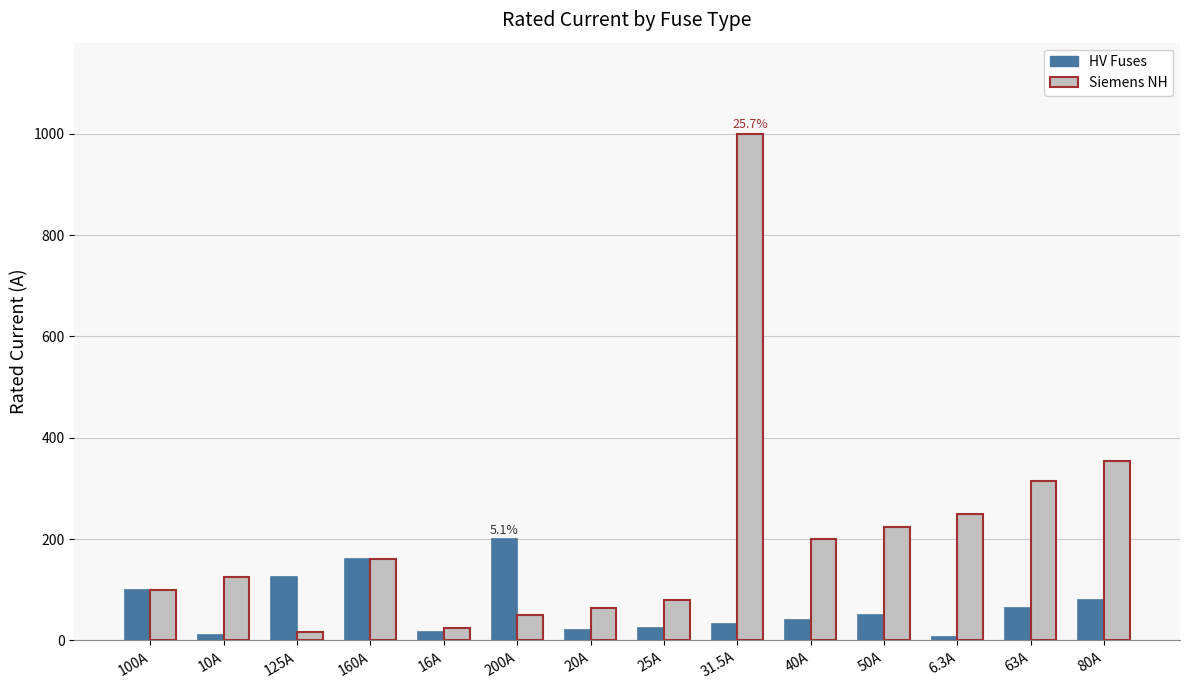

List the series in order of their overall mean, lowest first.

HV Fuses, Siemens NH